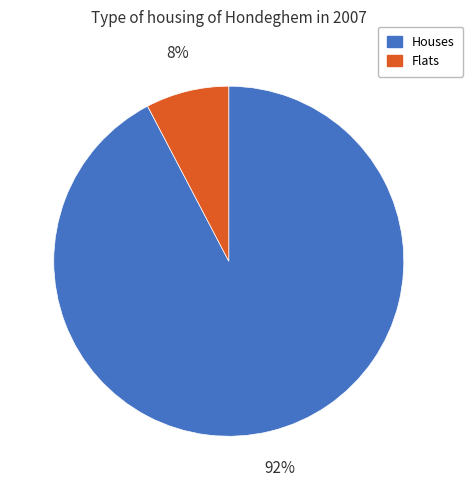

What is the smallest slice in the pie chart?

Flats